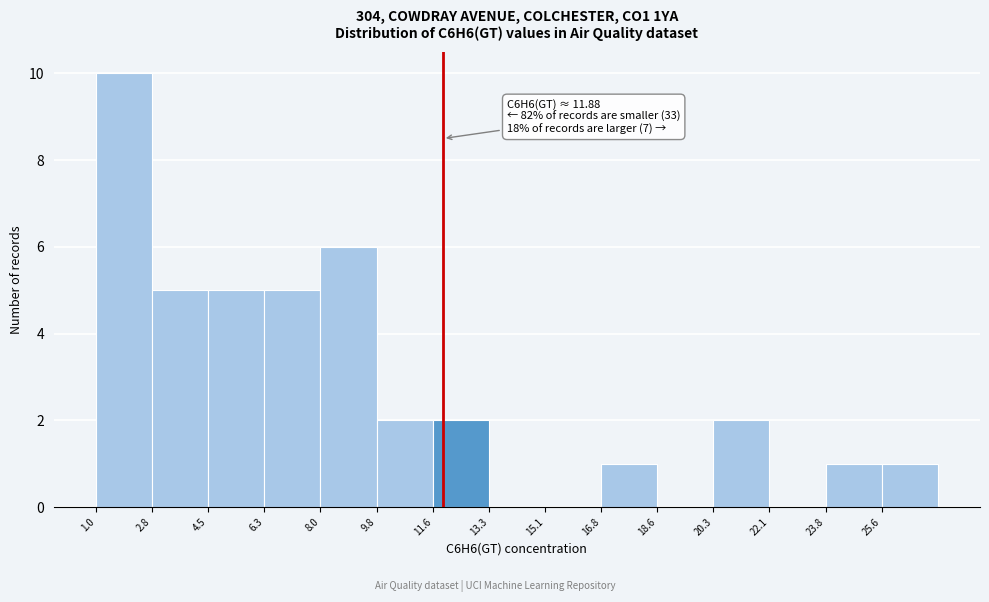

Over which range of the x-axis is the bar tallest?

1.0 to 2.8